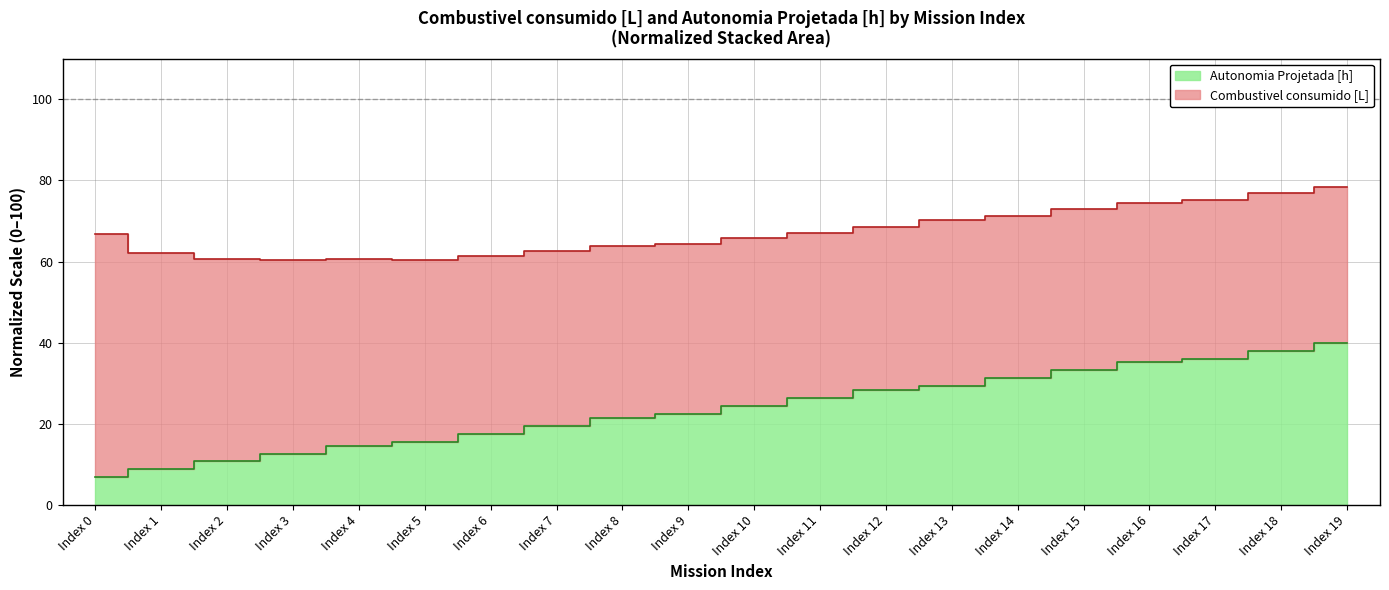

What is the difference between the values at Index 10 and Index 14?

6.8